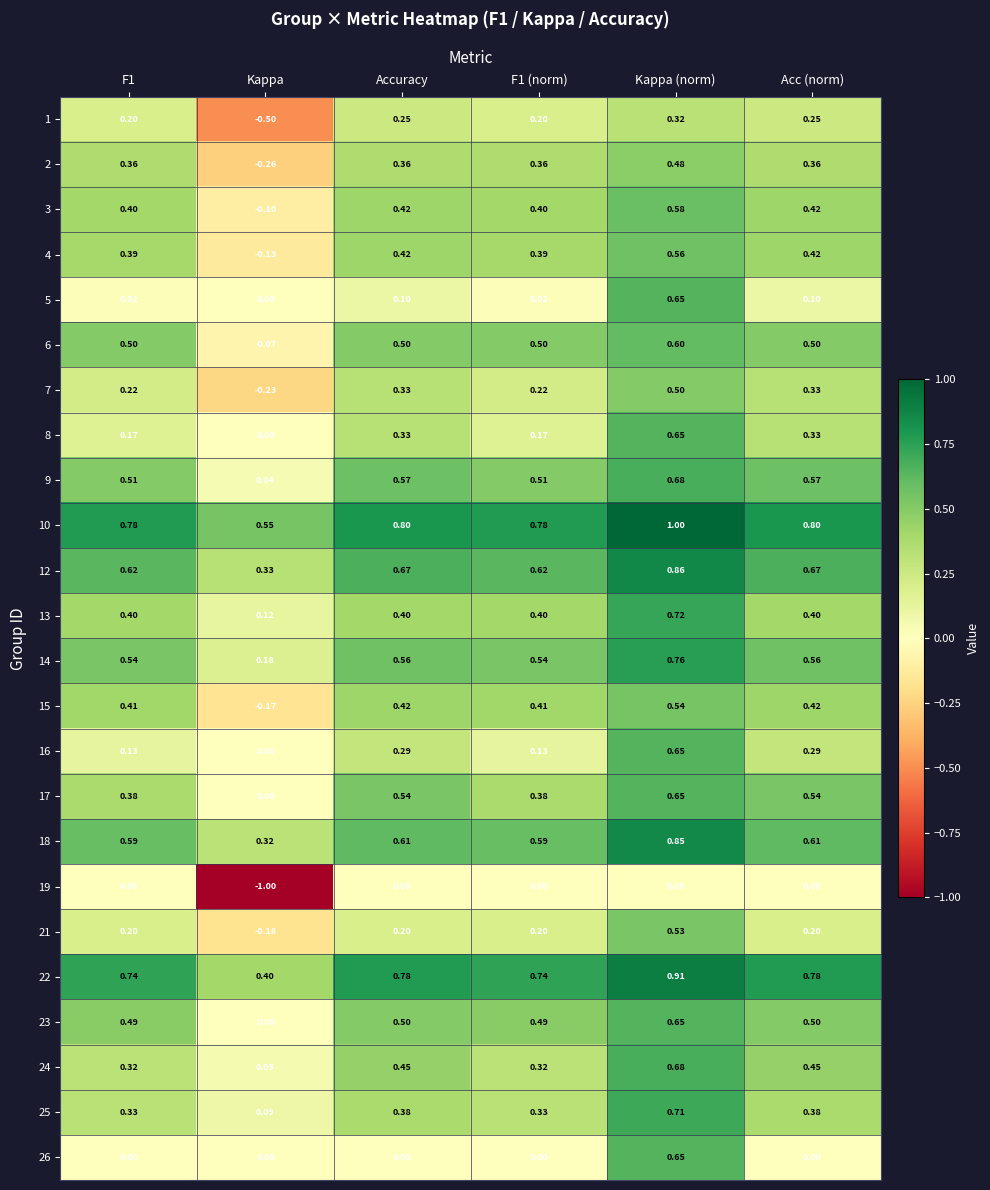

What is the difference between the highest and lowest values at Acc (norm)?

0.8